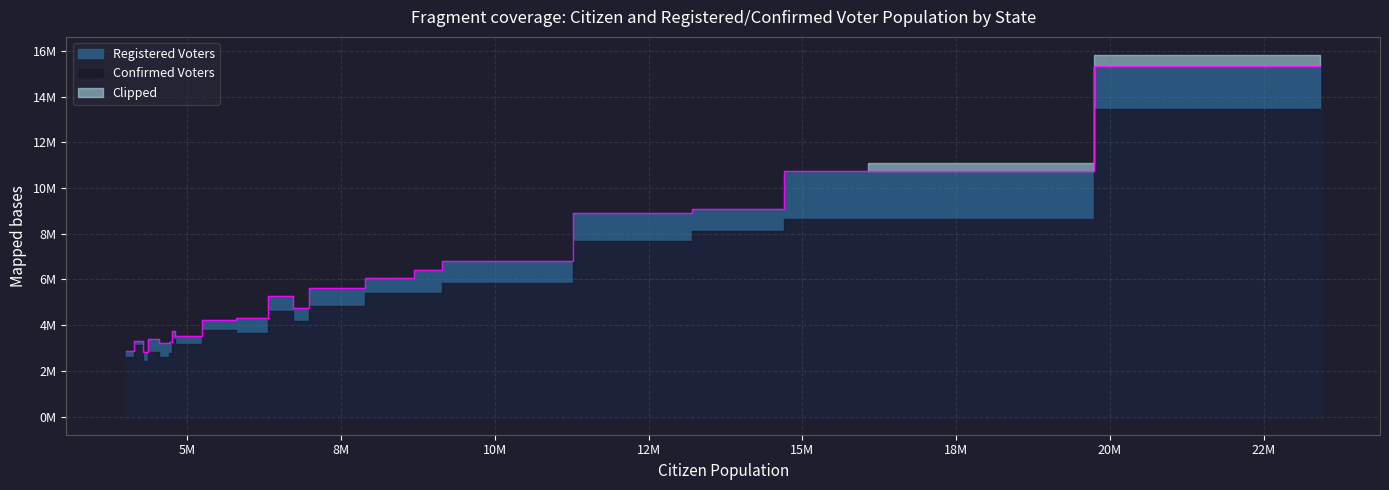

What is the spread (max minus min) of values at Maryland?

278000